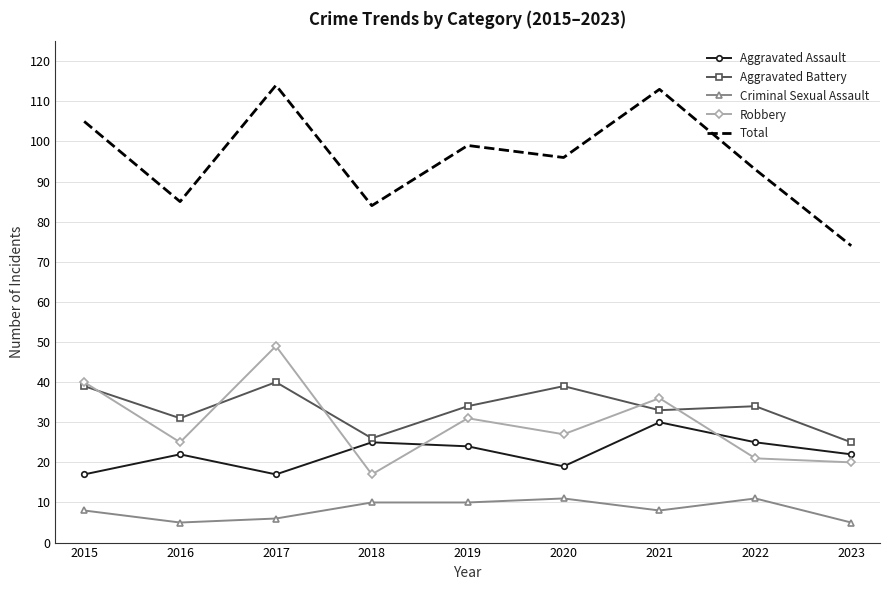

Is the value of Robbery at 2020 greater than the value of Total at 2021?

No